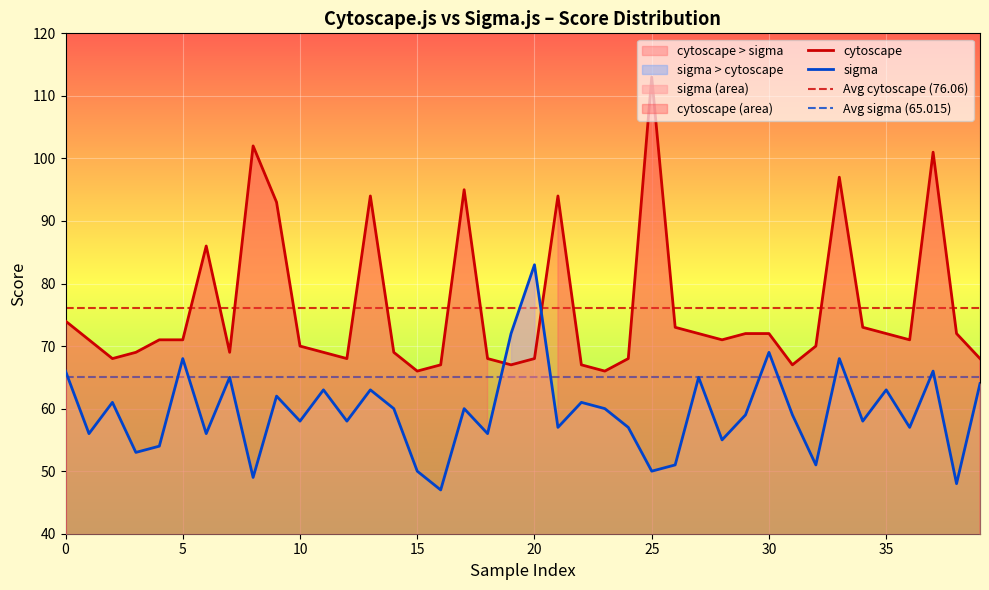

How many data points does each series have?

40